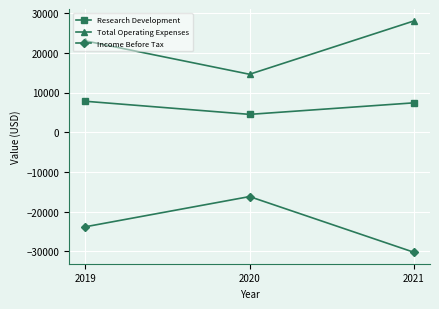

List the series in order of their overall mean, highest first.

Total Operating Expenses, Research Development, Income Before Tax